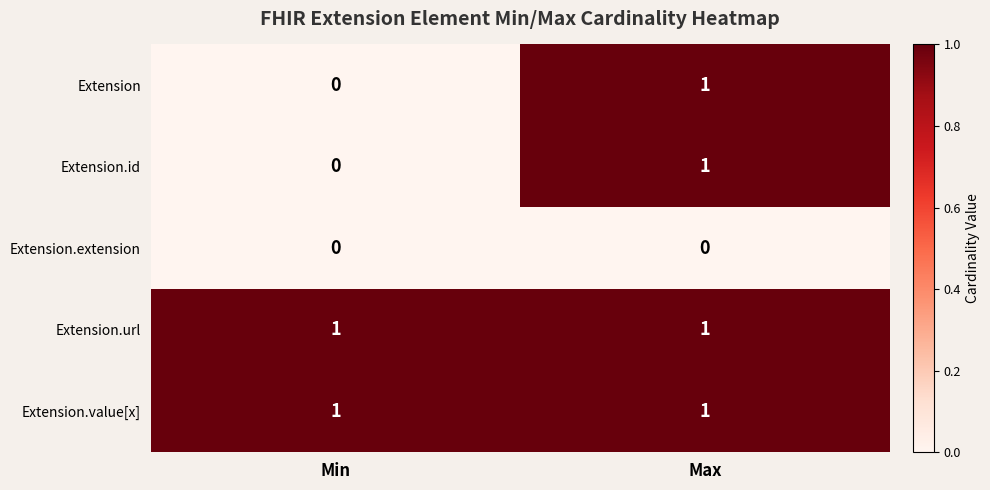

Rank the categories by Extension value from highest to lowest.

Max, Min